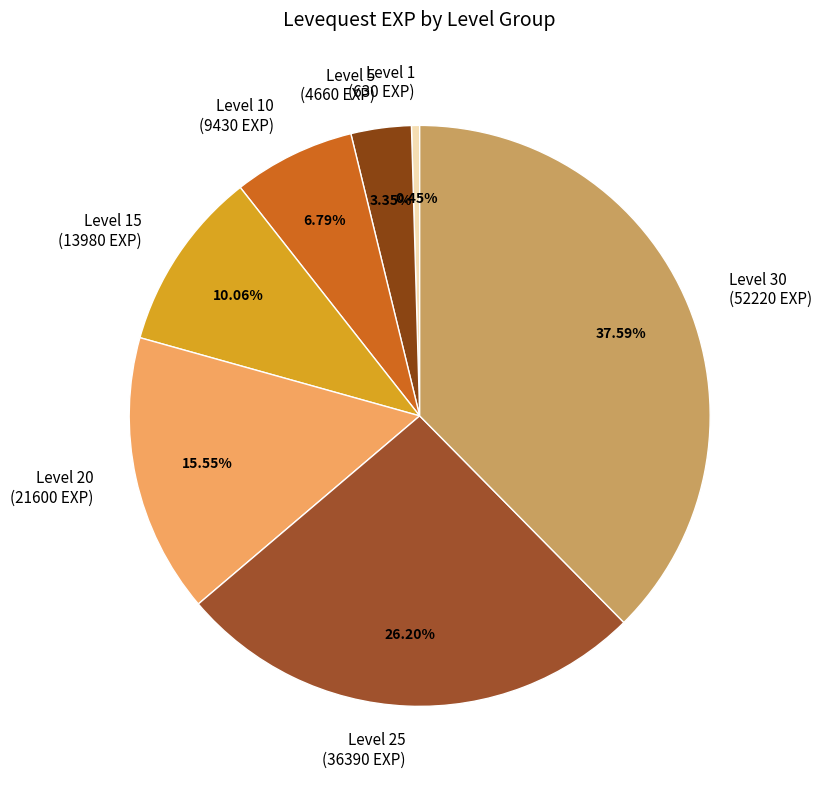

Is Level 20 (21600 EXP) the majority of the pie?

No